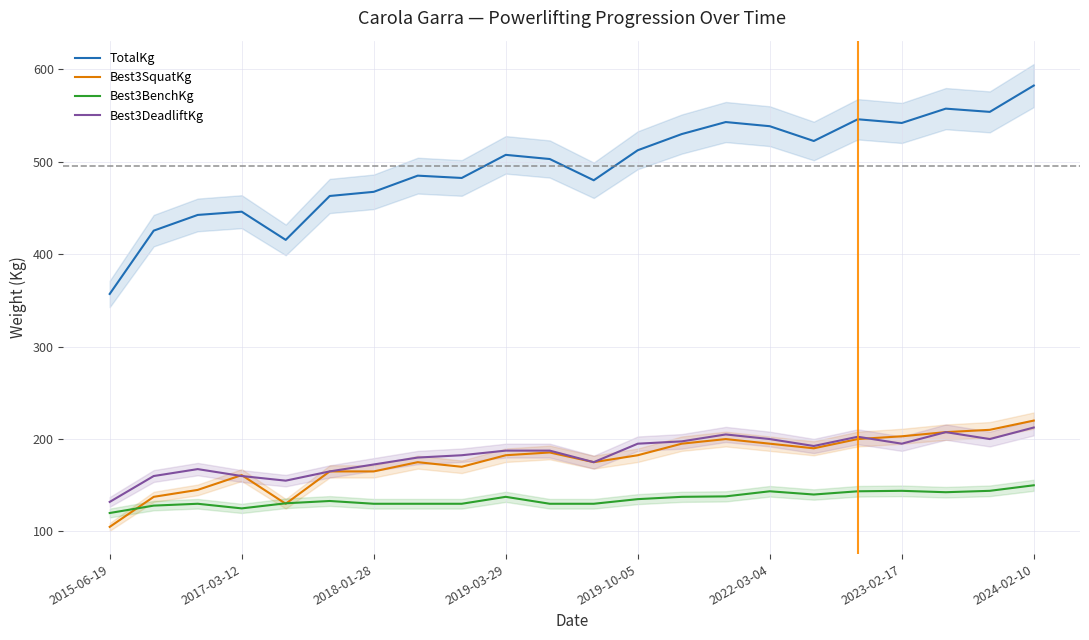

At which label does Best3DeadliftKg reach its minimum?

2015-06-19